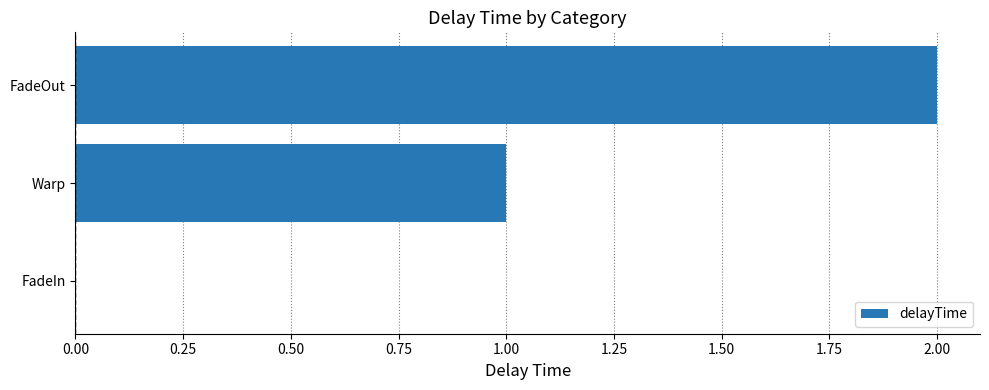

The chart shows a value of -1 at FadeIn. True or false?

False